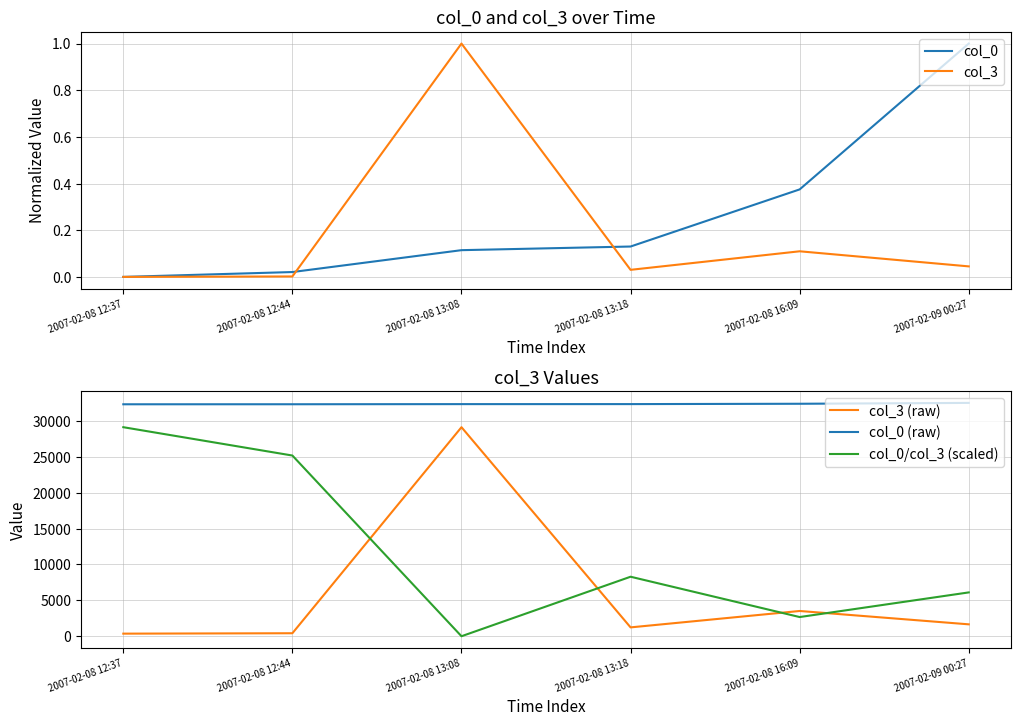

True or false: col_0 and col_3 (raw) intersect in this chart.

False